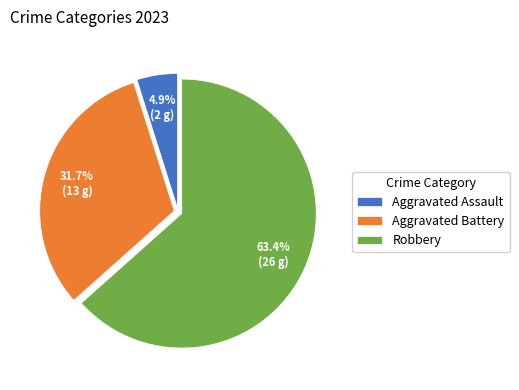

How many segments does this pie chart have?

3